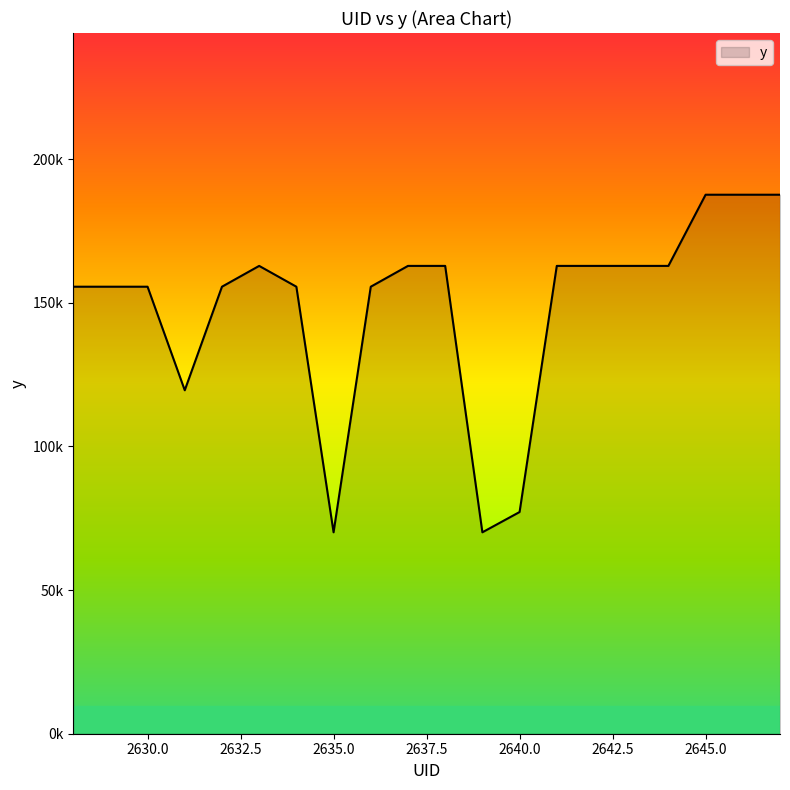

Does the chart have visible grid lines?

No